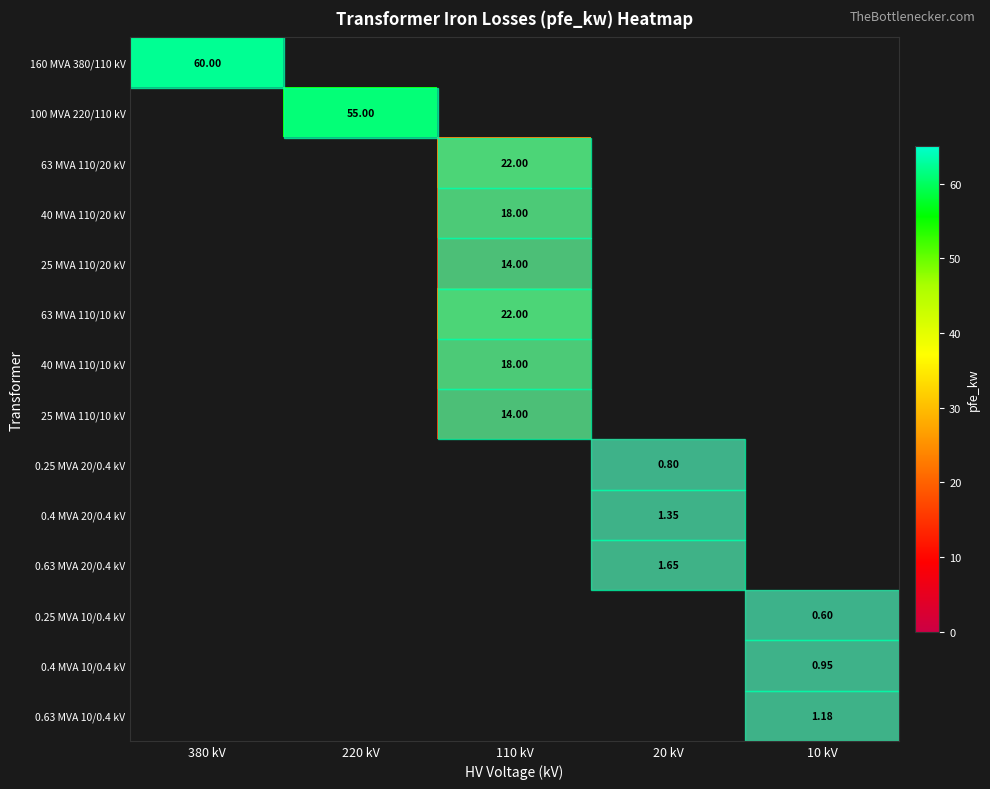

What is the maximum value shown in the chart?

60.0